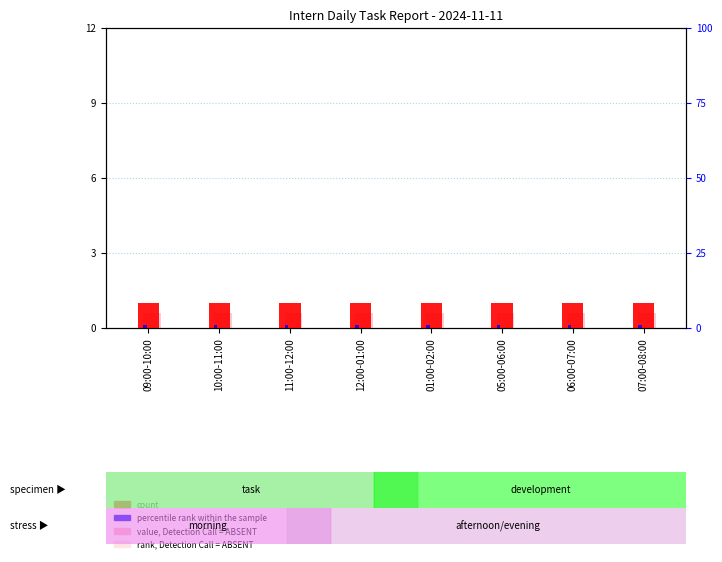

How many bars are there in total?

32